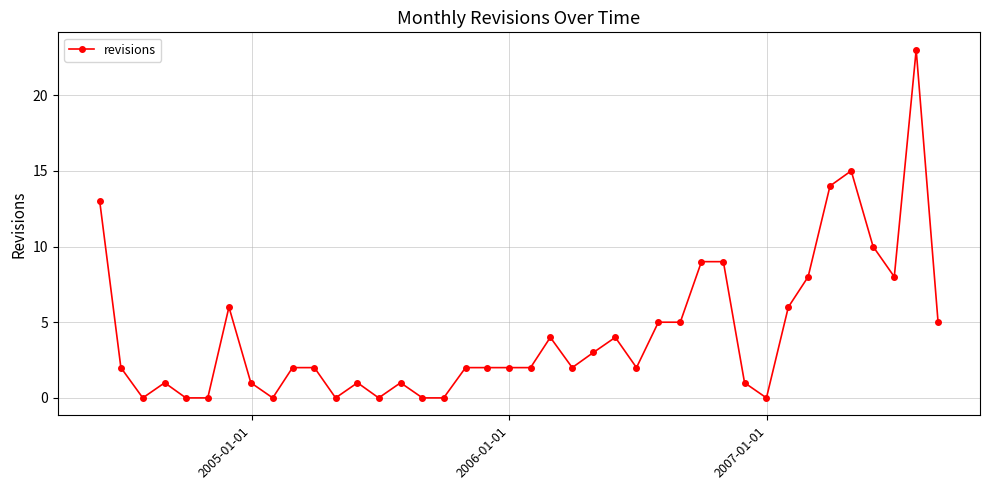

True or false: the data has more than 1 interior local peaks.

True